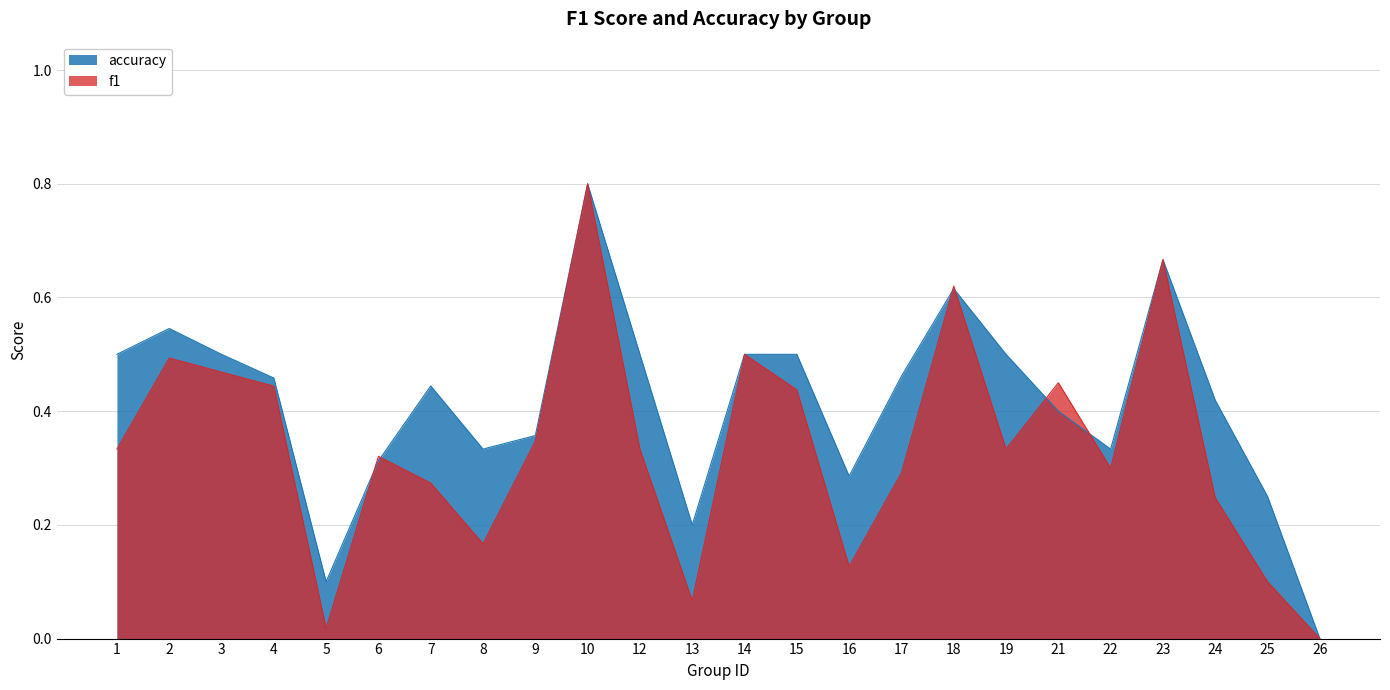

True or false: f1 has a value of 0.6 at 18.

True